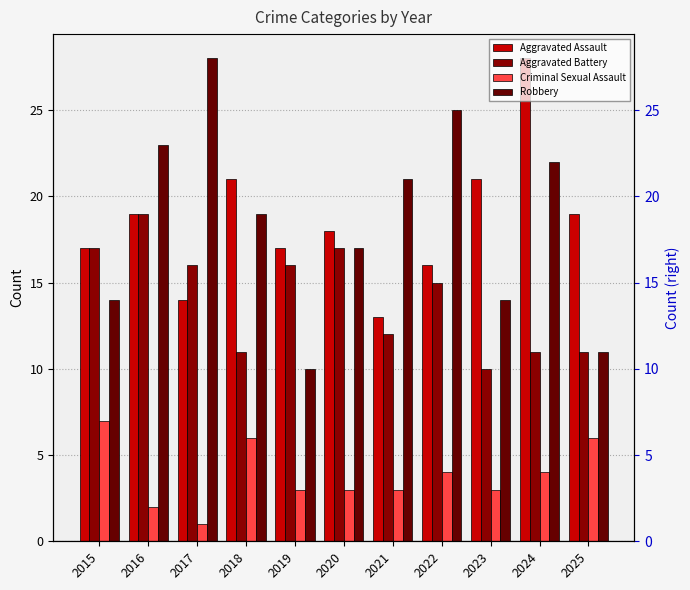

What is the smallest value displayed?

1